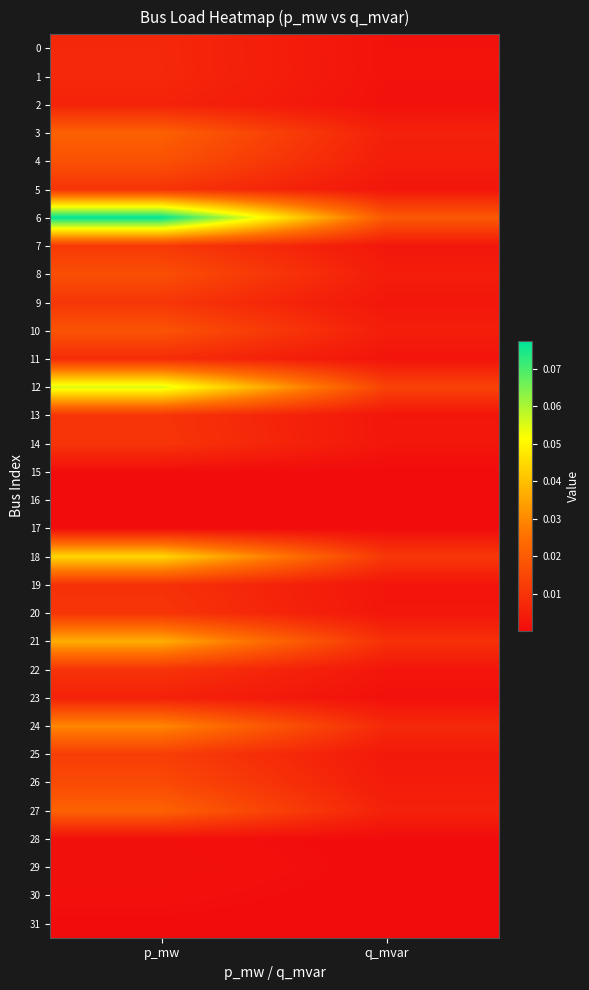

At p_mw, list the series in order from smallest to largest.

31, 17, 15, 16, 30, 28, 29, 23, 2, 0, 1, 11, 19, 13, 5, 22, 20, 14, 9, 7, 25, 26, 8, 4, 10, 3, 27, 24, 21, 18, 12, 6